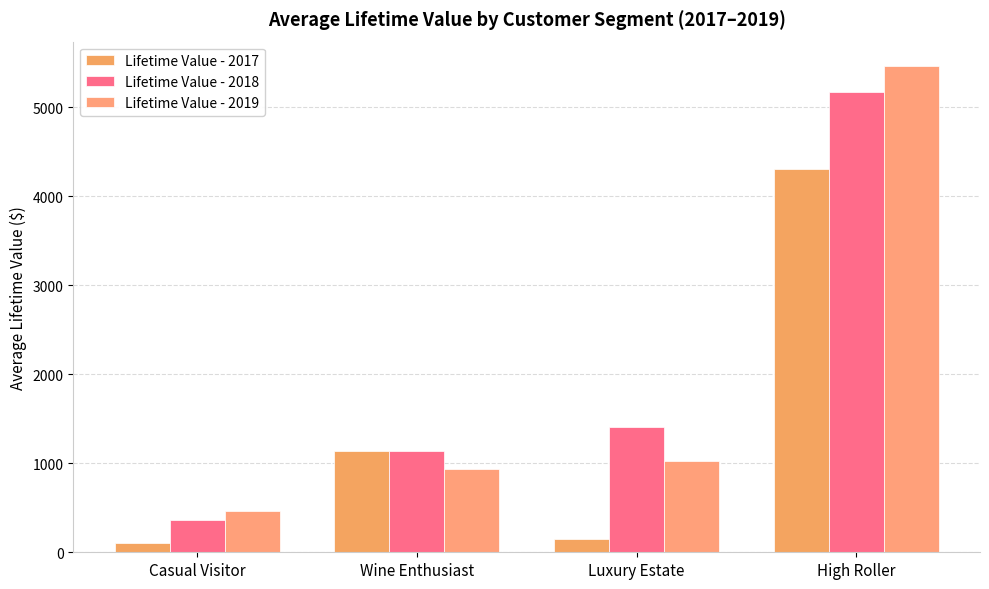

What is the greatest value displayed?

5462.8